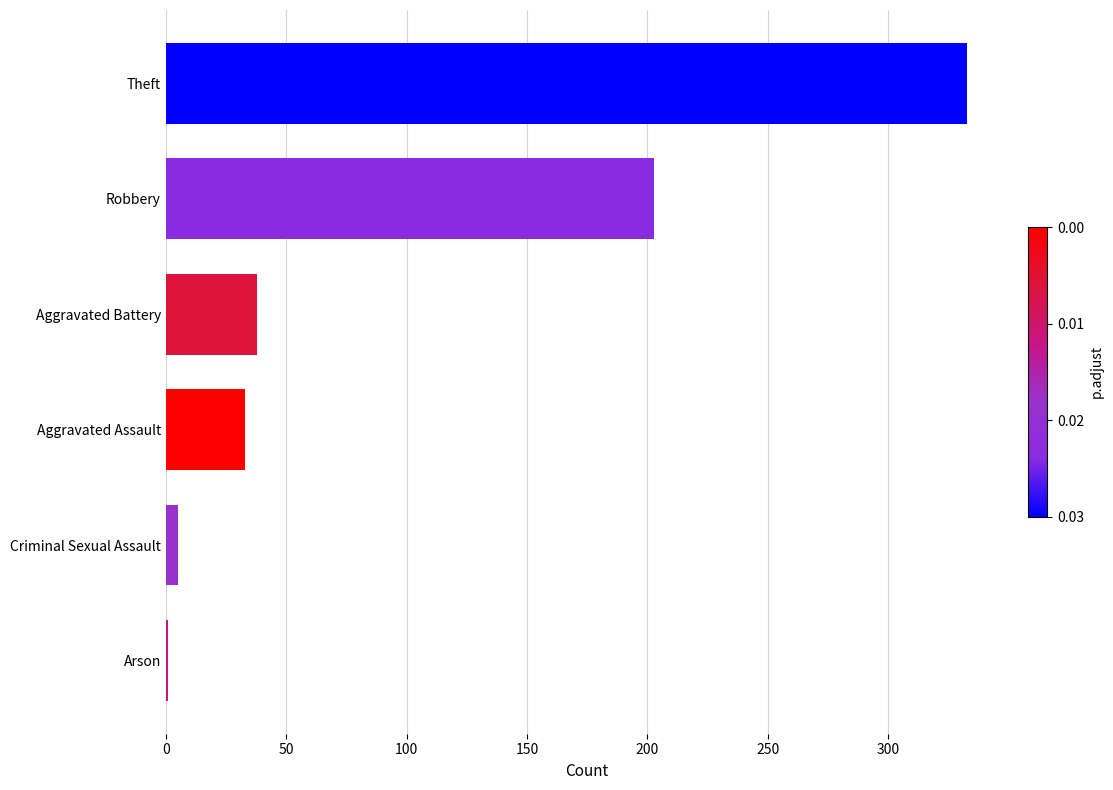

What is the maximum value shown in the chart?

333